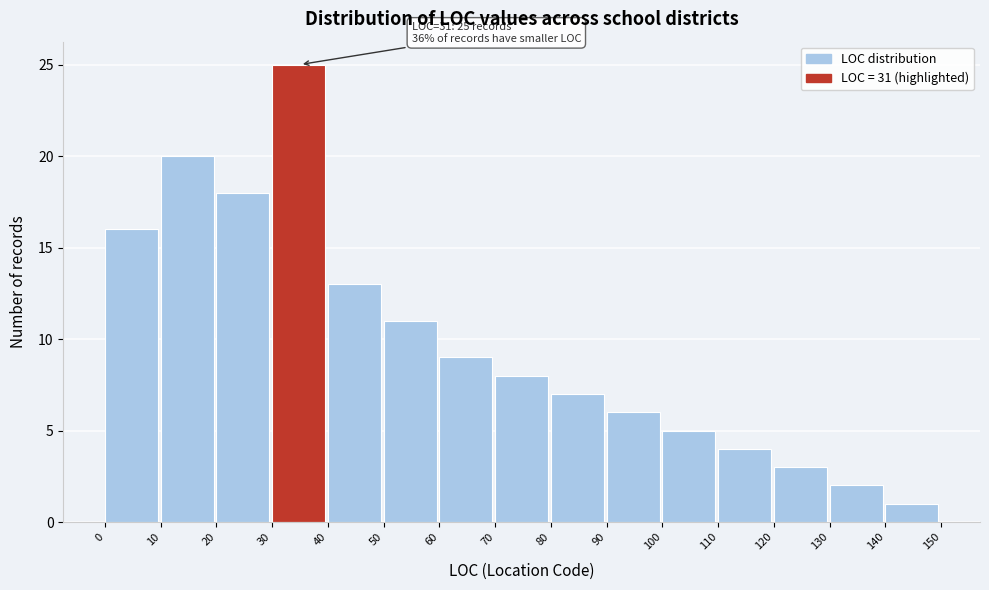

Over which range of the x-axis is the bar tallest?

30 to 40